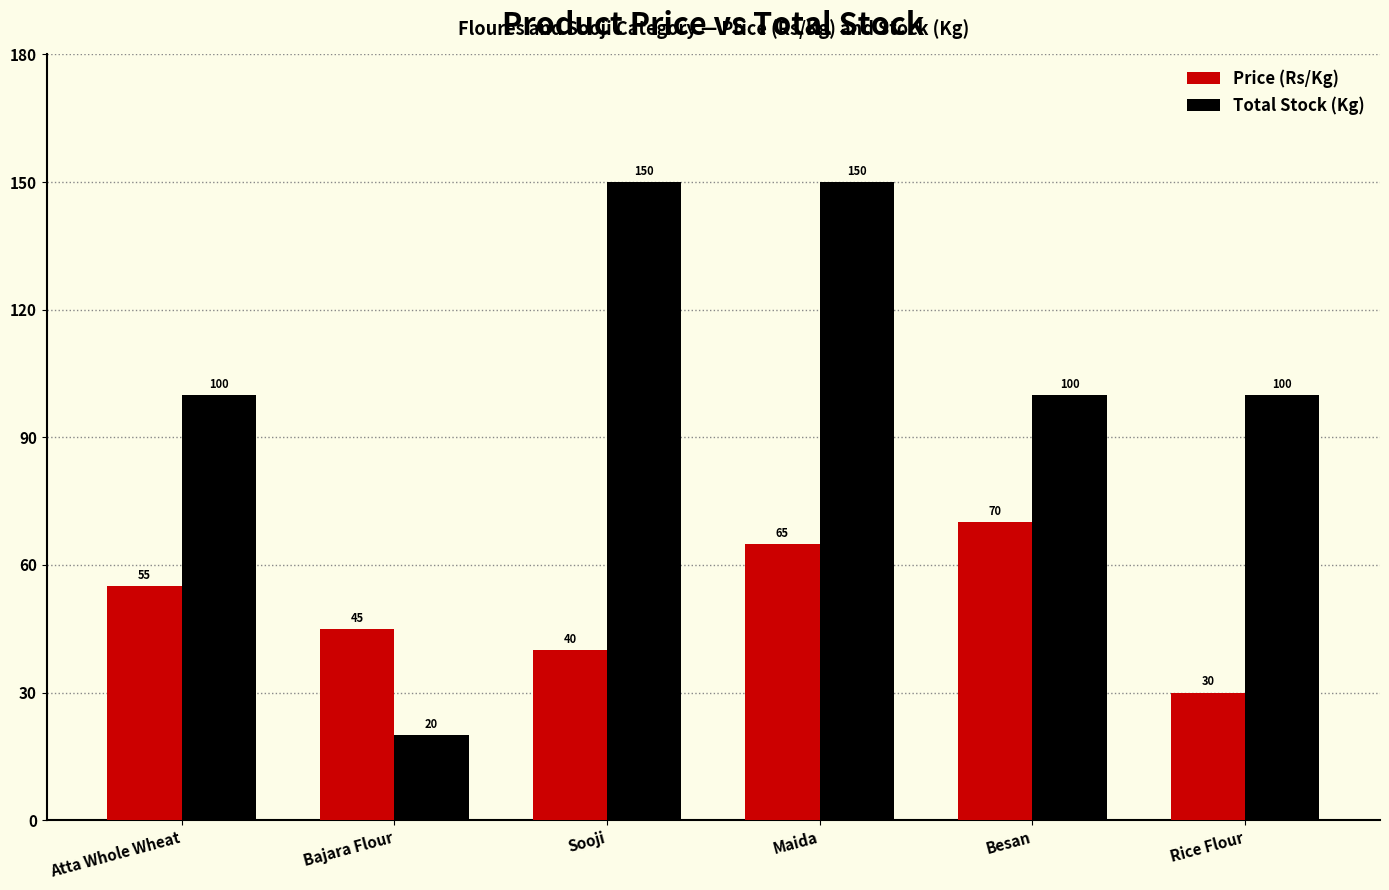

What value does the Total Stock (Kg) series have at Atta Whole Wheat, to the nearest 5?

100